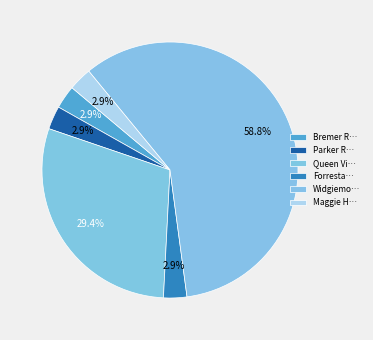

How many segments does this pie chart have?

6